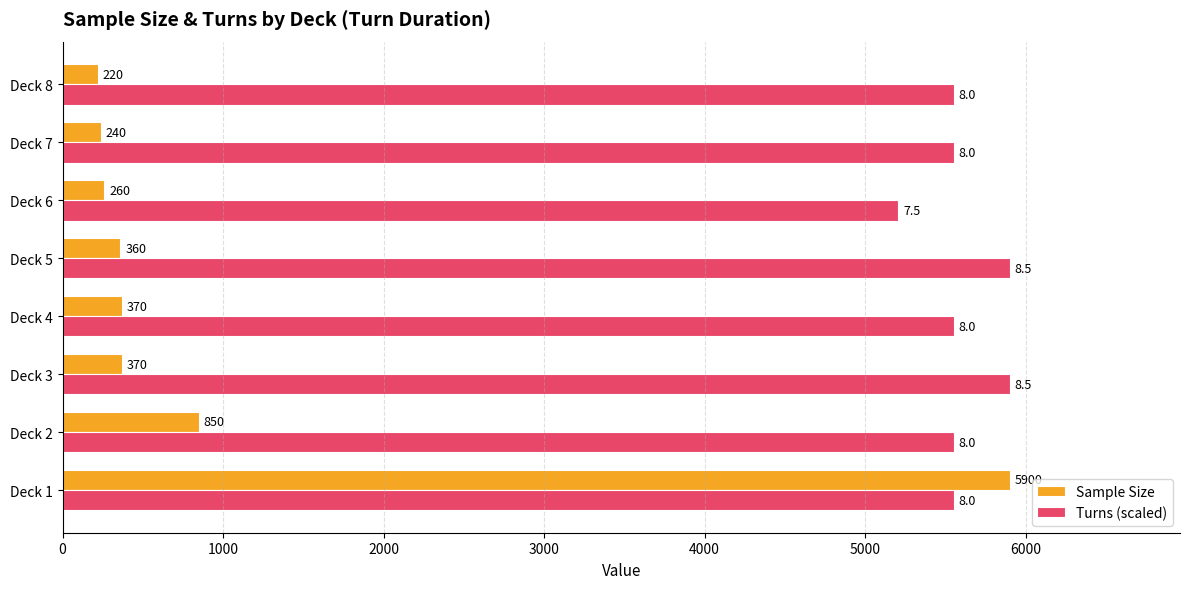

How many data points does each series have?

8